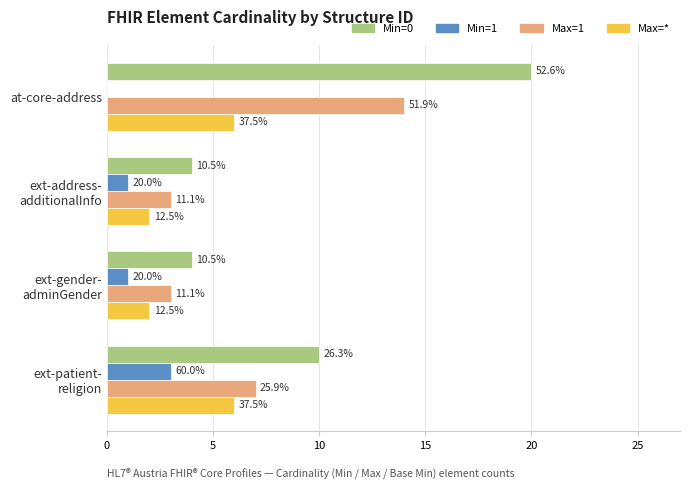

At how many categories does at least one series exceed 9?

2